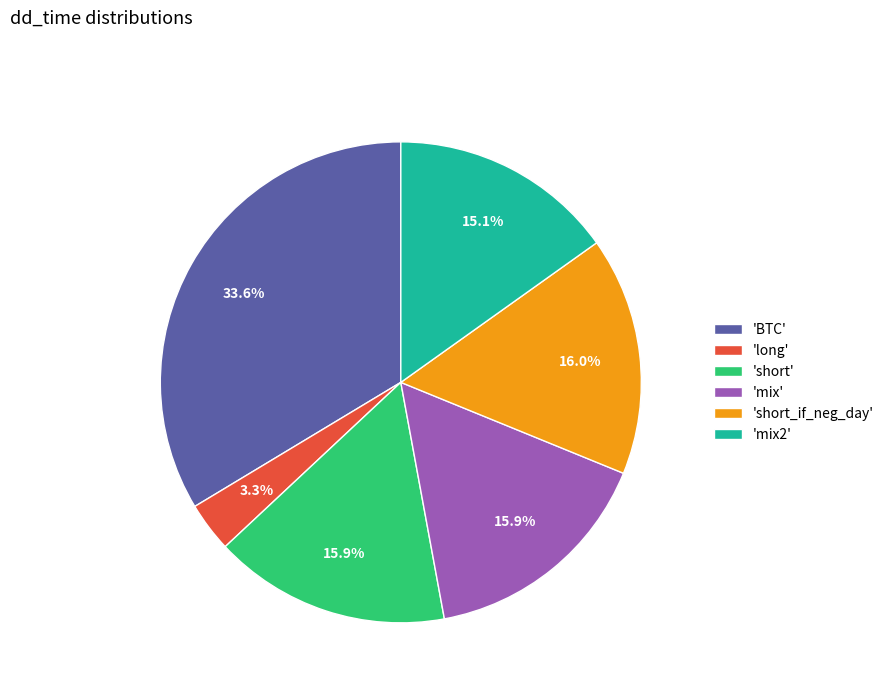

How many segments does this pie chart have?

6